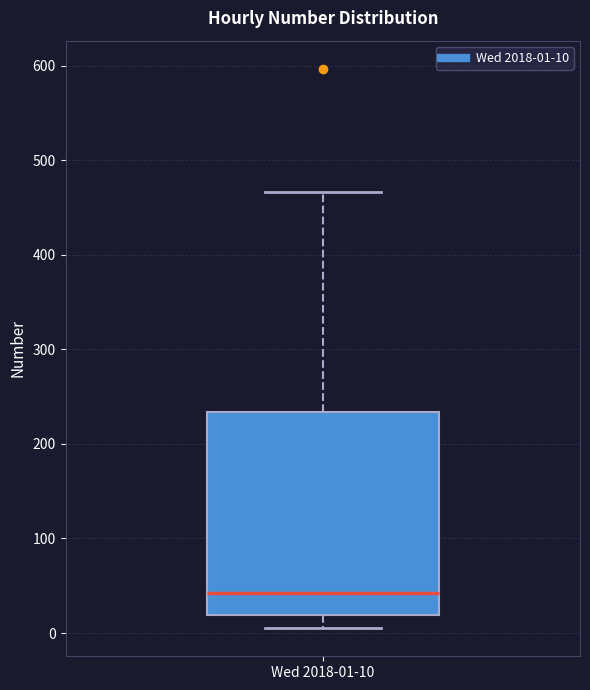

Read this box plot against the y-axis: the position of the median line, the range covered by the box, and the ends of both whiskers. The values are not printed on the chart, so give them approximately, as read against the axis.

median 40, box 20 to 230, whiskers 10 to 470